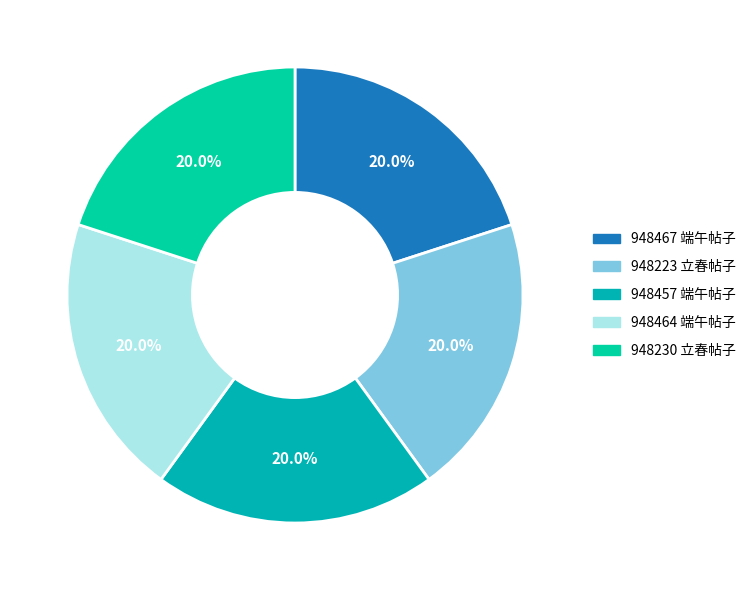

Rank the categories by value from lowest to highest.

立春帖子 其五 皇帝阁 (948223), 立春帖子 其五 皇帝阁 (948230), 端午帖子 其五 皇帝阁 (948457), 端午帖子 其五 皇帝阁 (948464), 端午帖子 其五 皇帝阁 (948467)